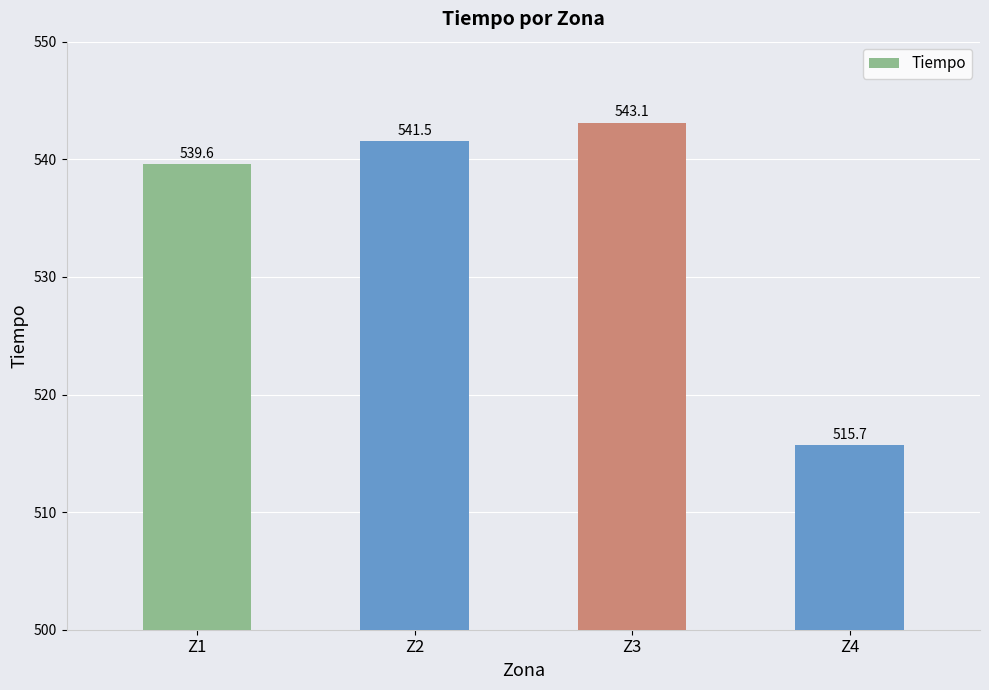

What is the value of the 3rd bar from the left?

543.1